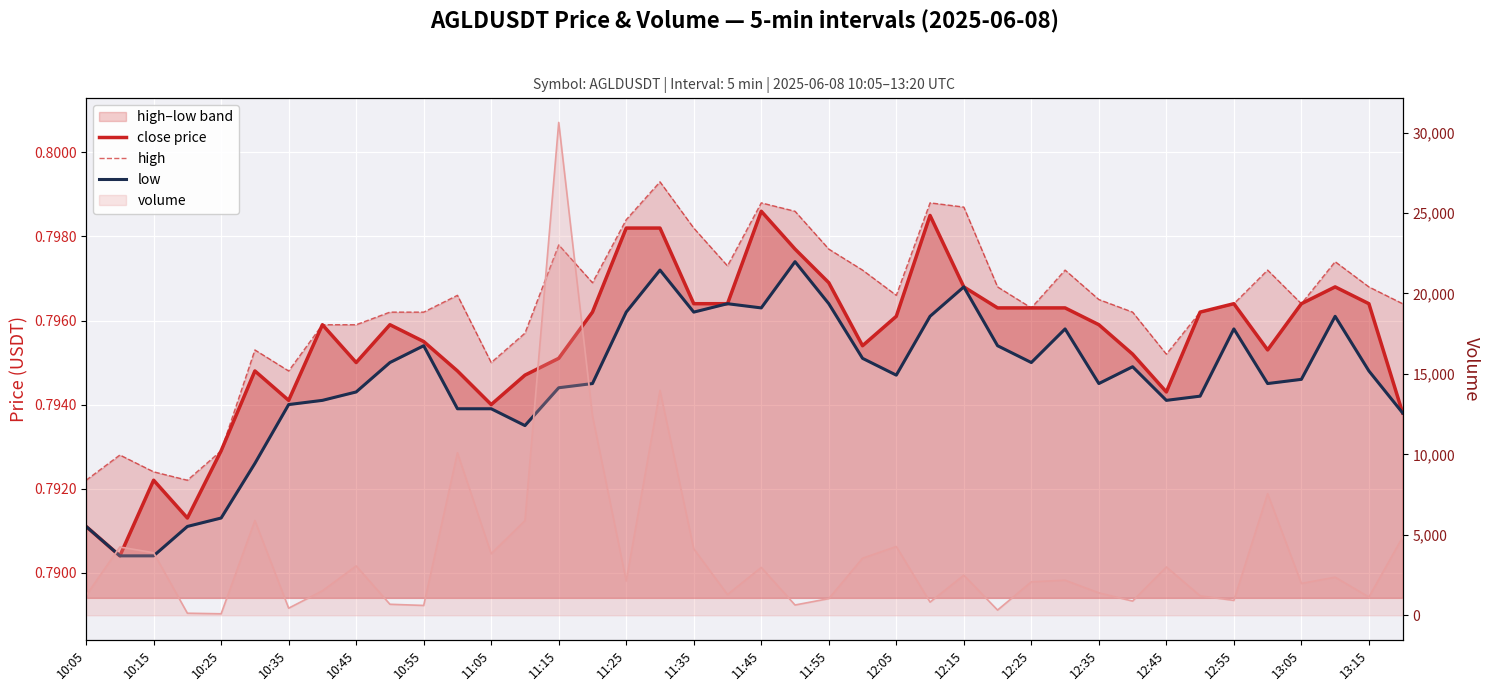

Count the number of categories in the chart.

40